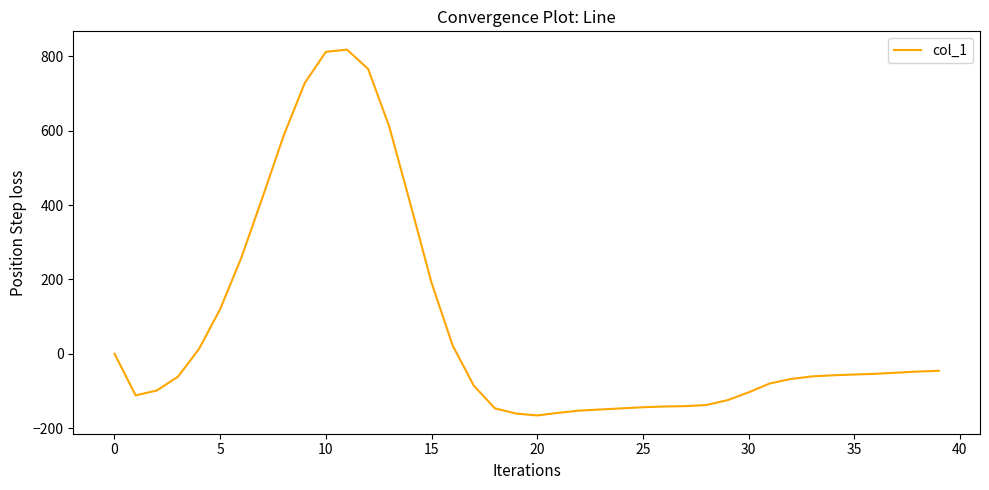

What is the difference between the maximum and minimum values?

984